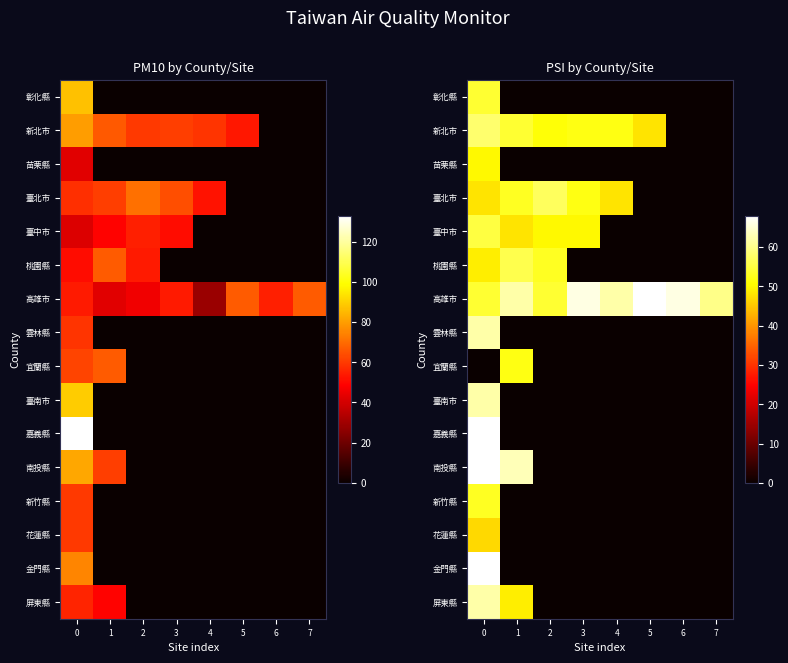

List the labels in order of 屏東縣 value, largest first.

0, 1, 2, 3, 4, 5, 6, 7